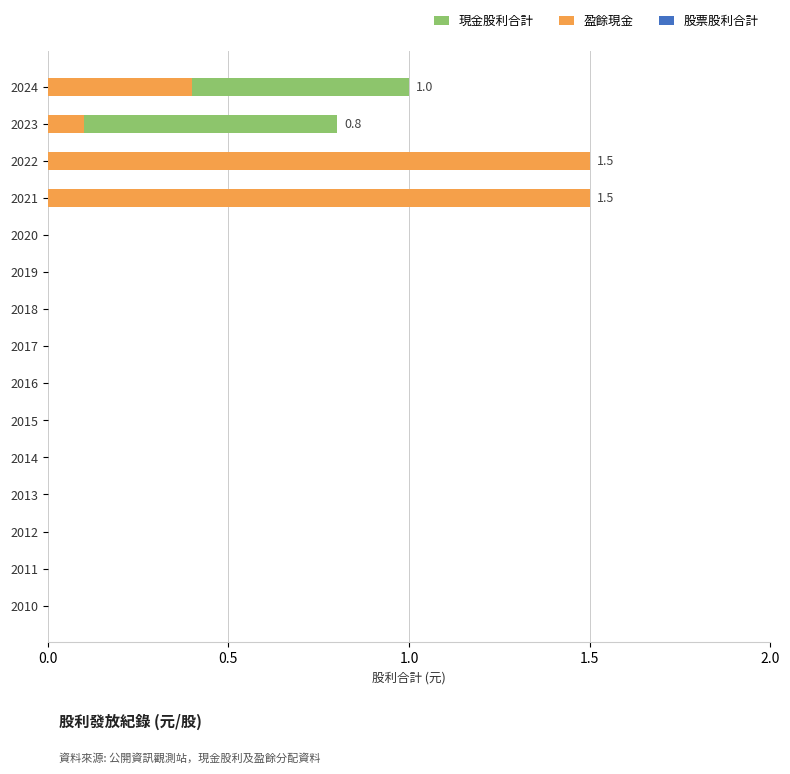

What is the sum of the 現金股利合計 values at 2020 and 2021?

1.5